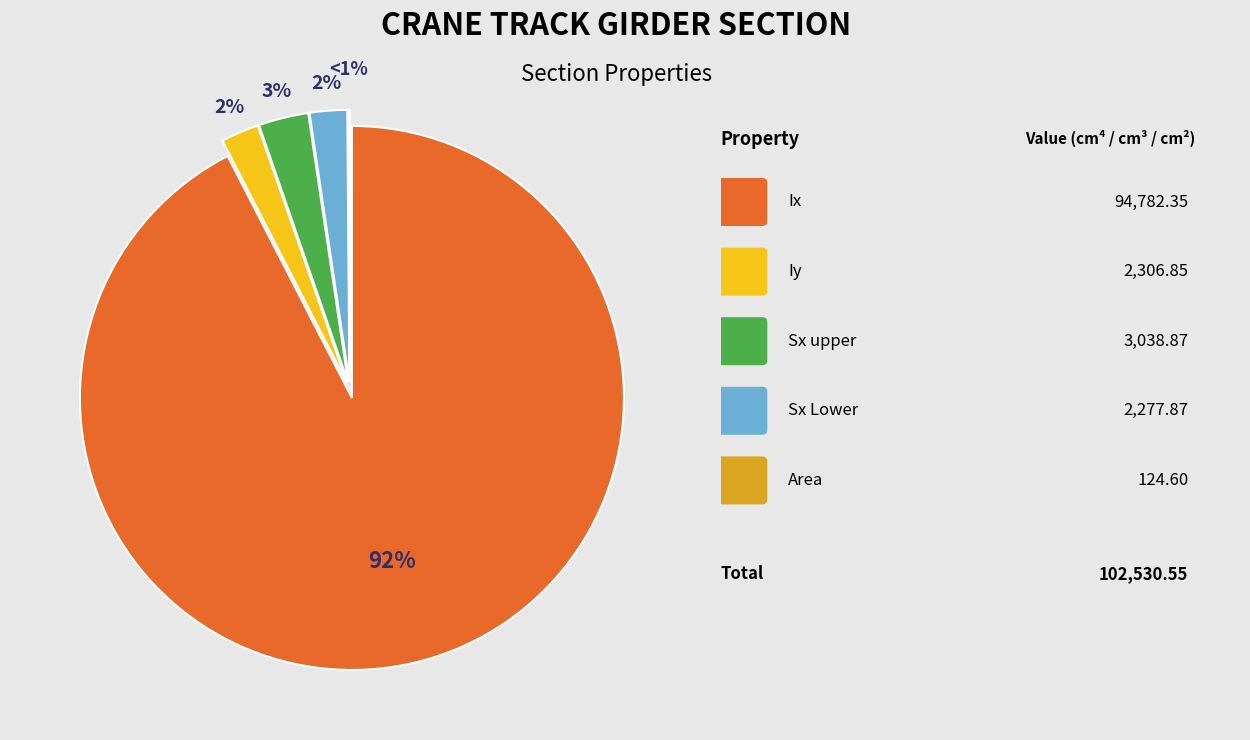

What percentage is the Sx upper slice, to the nearest percent?

3%